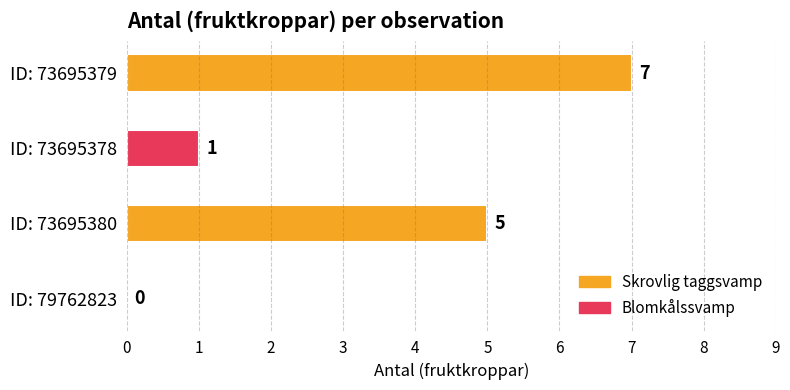

What is the change in value from ID: 73695379 to ID: 79762823?

-7